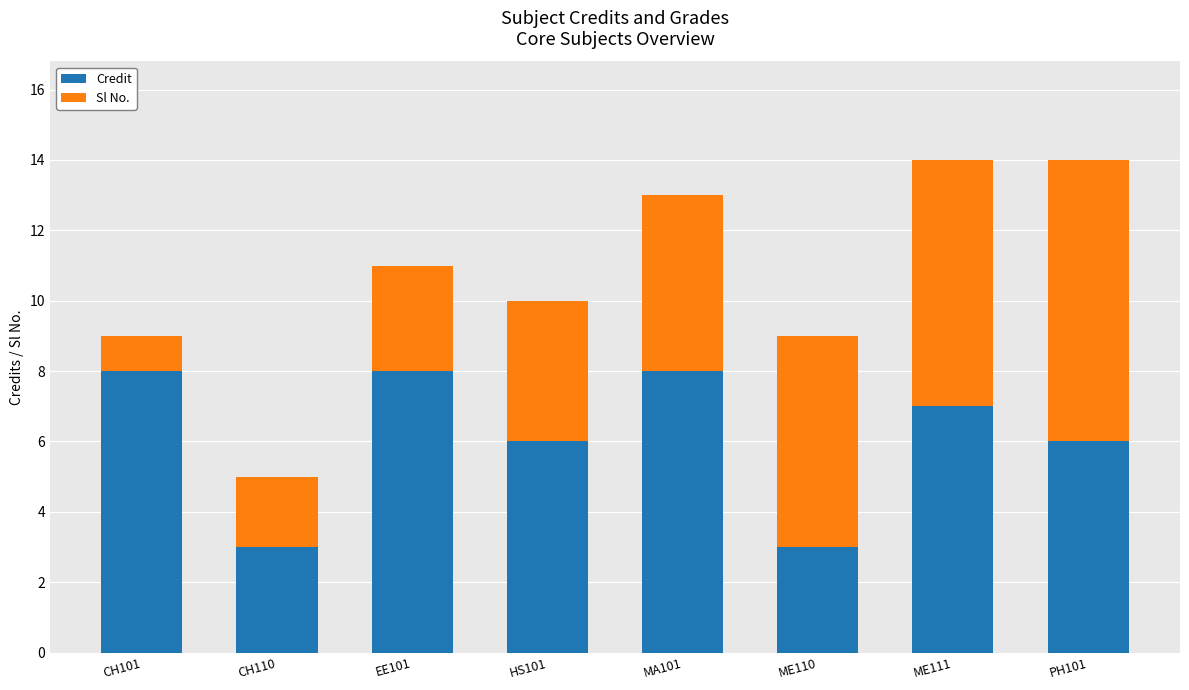

The value of Credit at CH101 is 8. True or false?

True